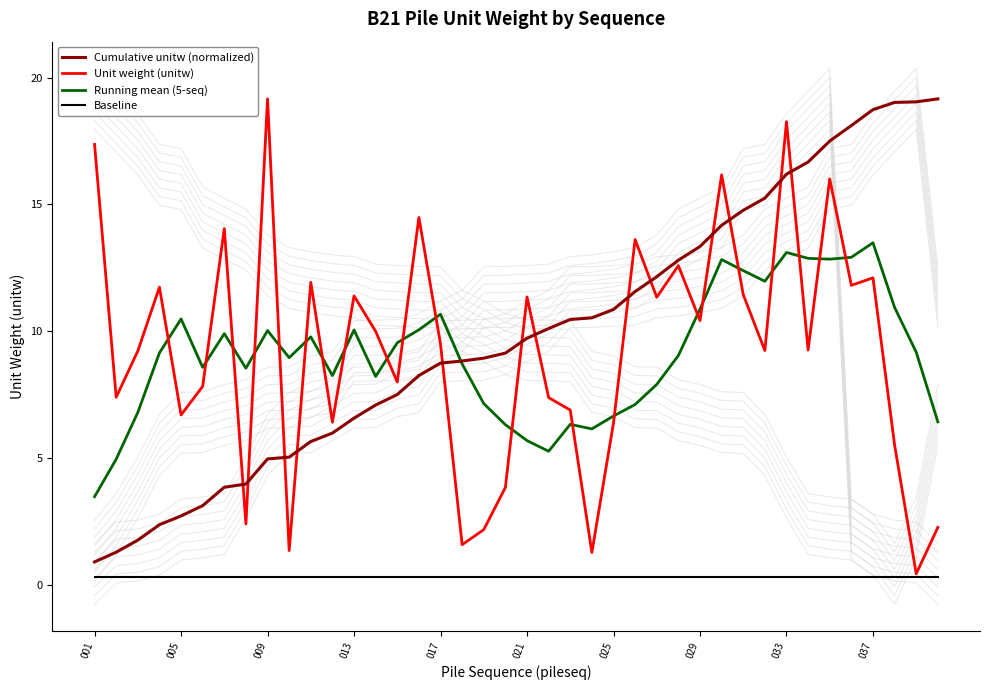

Does the chart have visible grid lines?

No